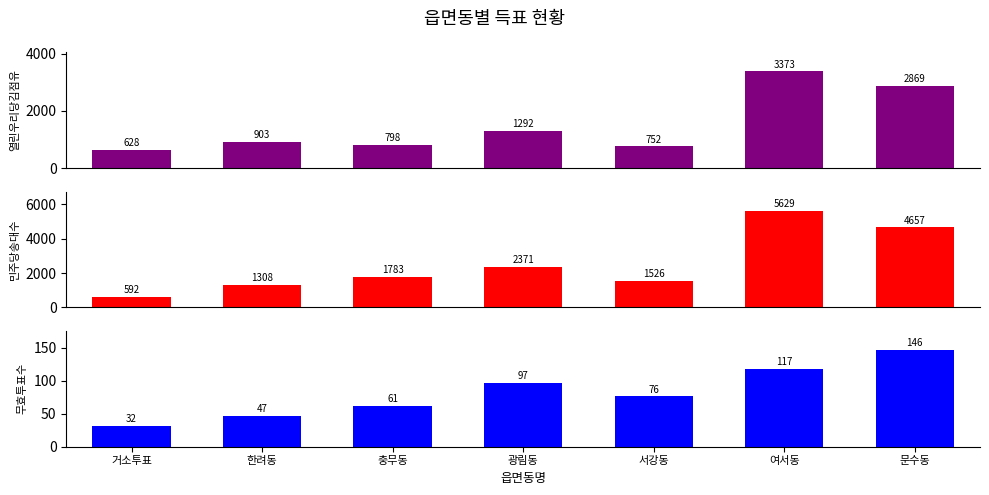

Which series changed the most between 광림동 and 여서동?

민주당송대수